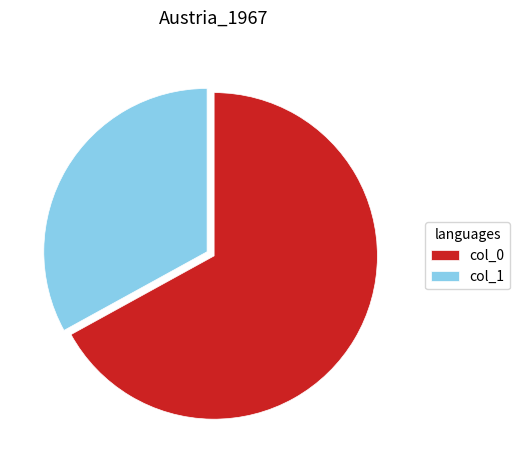

Combined, do col_0 and col_1 account for over 50%?

Yes